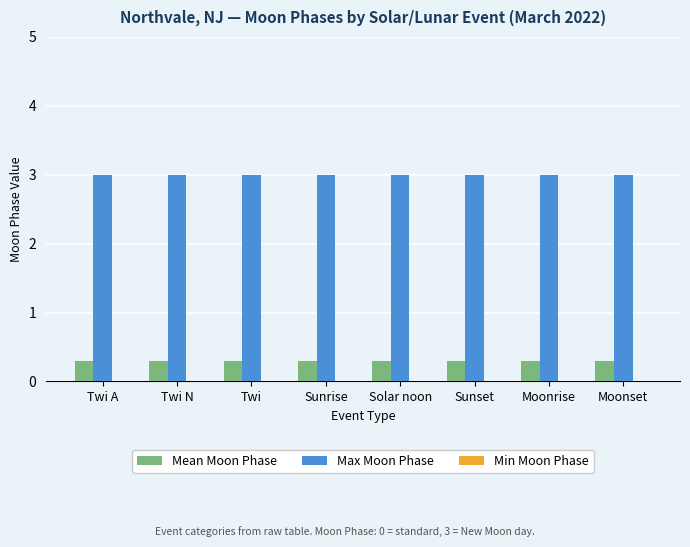

How many data points does each series have?

8